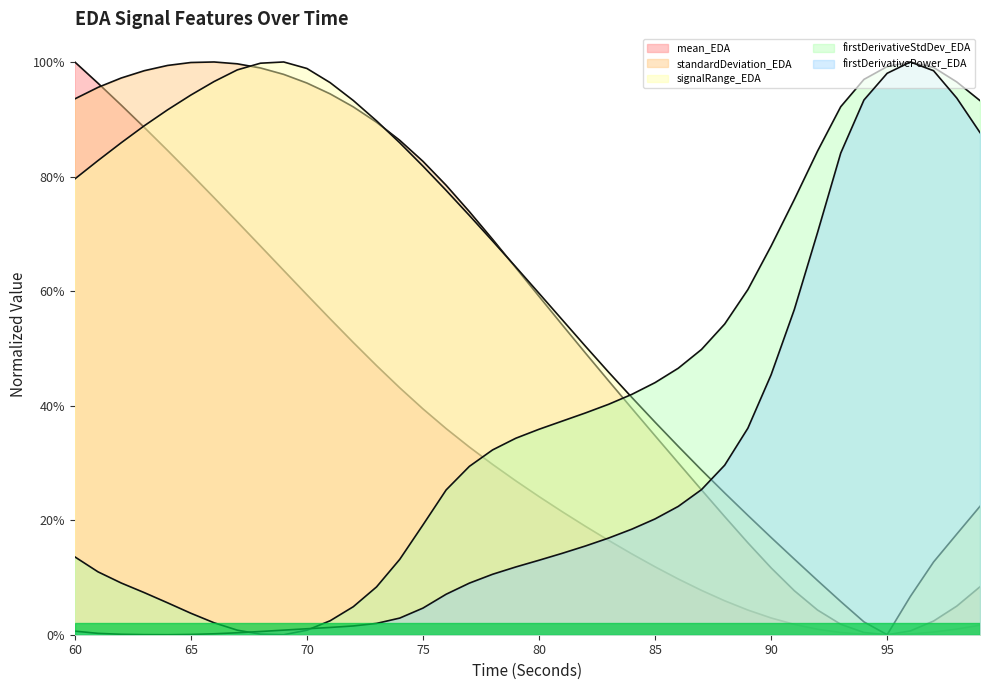

At which category does firstDerivativeStdDev_EDA reach its first local valley?

69